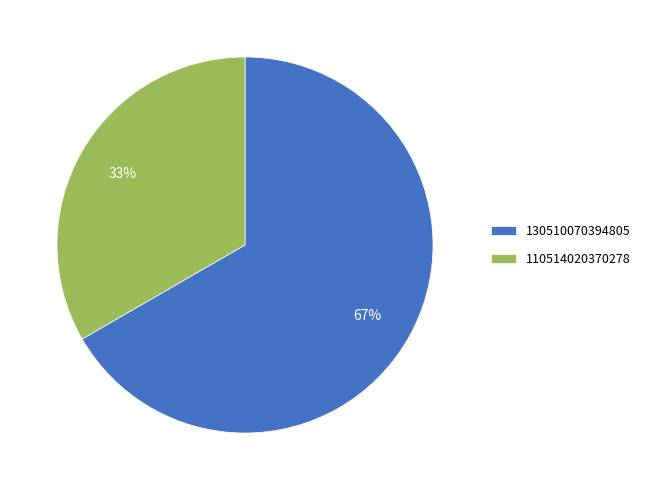

Which slice is the smallest?

110514020370278